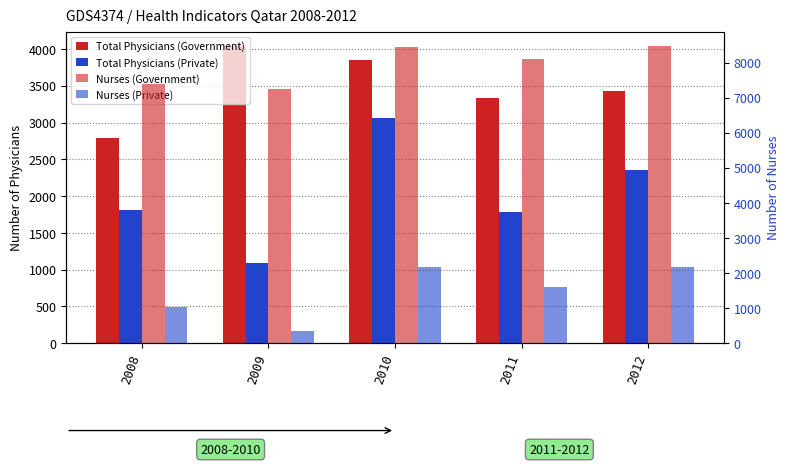

Is the value of Total Physicians (Government) at 2008 greater than the value of Nurses (Private) at 2010?

Yes